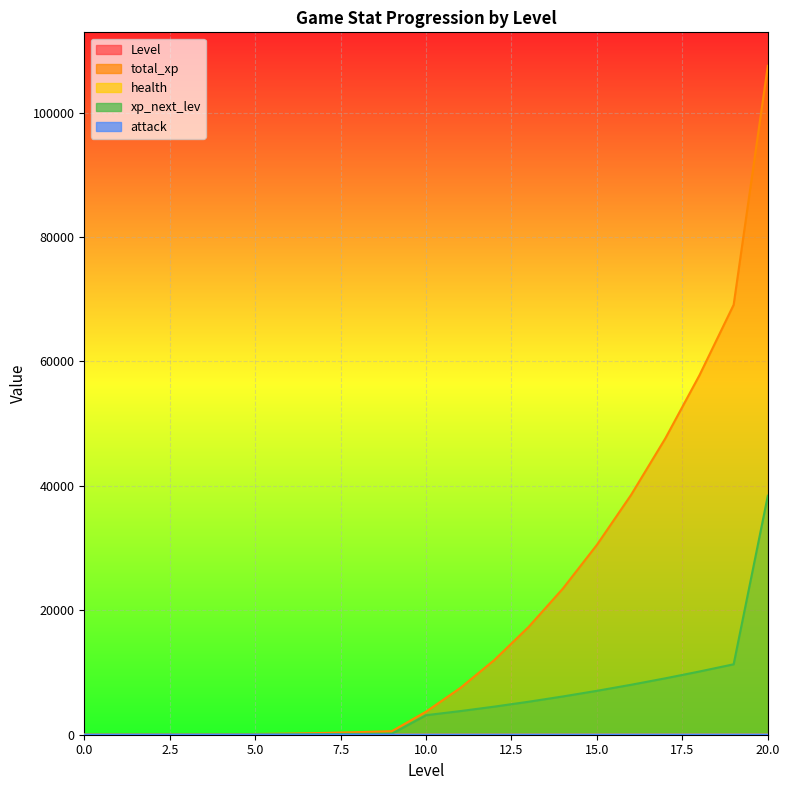

At how many categories does at least one series exceed 52?

17